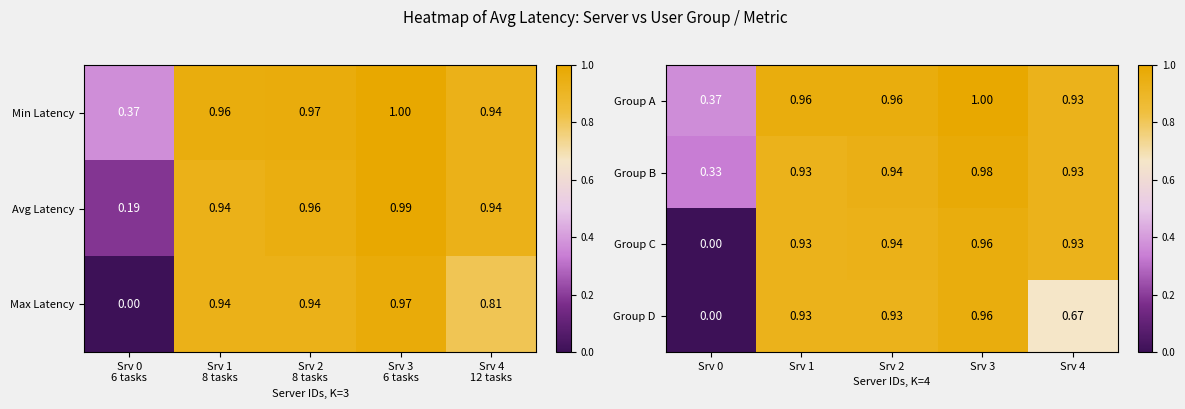

Which series has the widest spread of values?

Group C